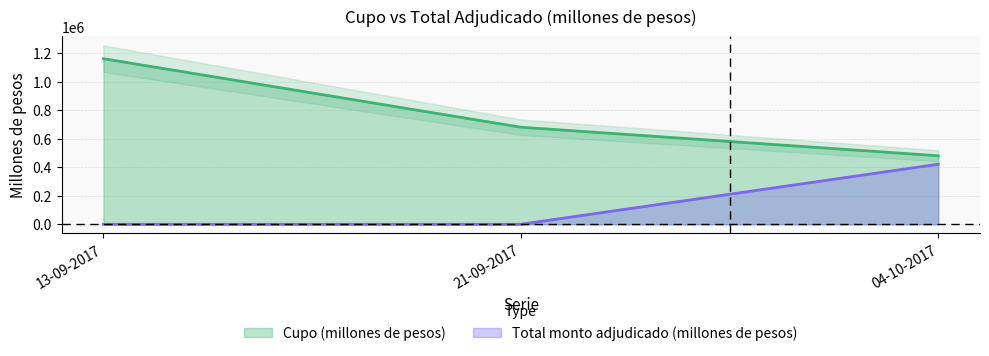

At 13-09-2017, list the series in order from smallest to largest.

Total monto adjudicado (millones de pesos), Cupo (millones de pesos)